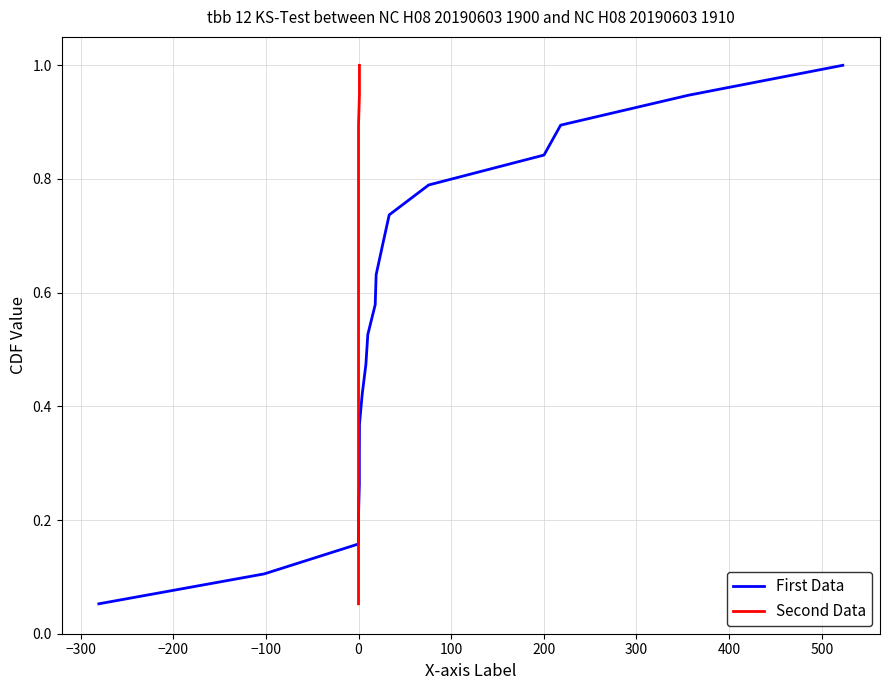

What is the highest value of the First Data series?

1.0